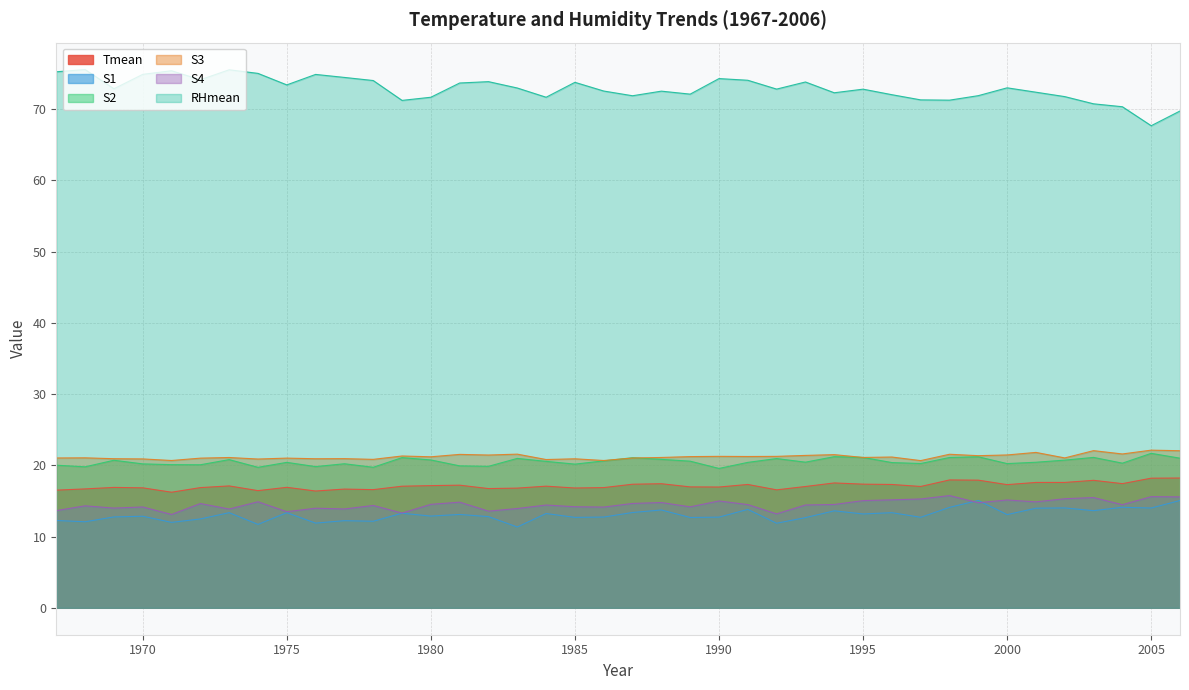

True or false: RHmean and S4 intersect in this chart.

False